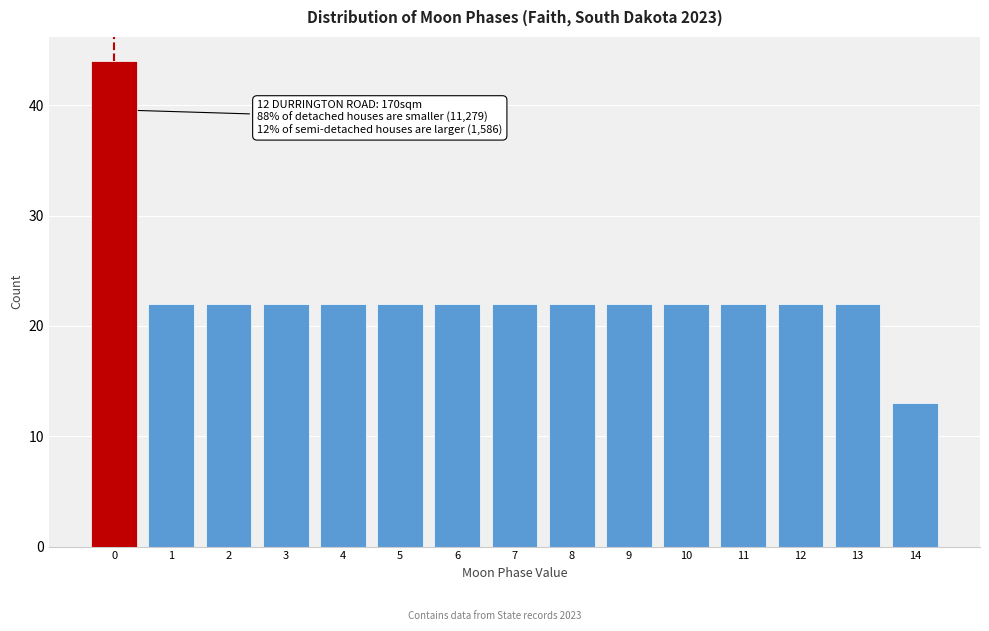

Reading right to left, extract all data points from this chart.

13	22	22	22	22	22	22	22	22	22	22	22	22	22	44